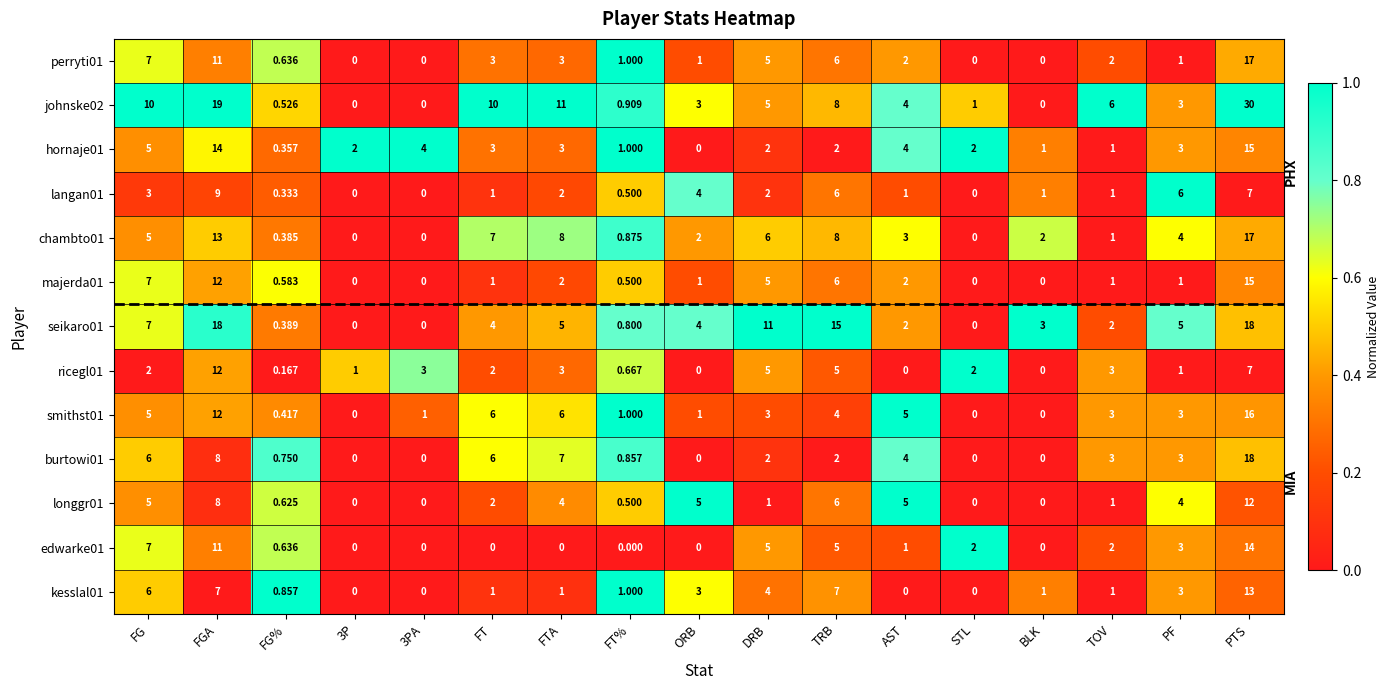

At which category is the sum across all series the highest?

PTS